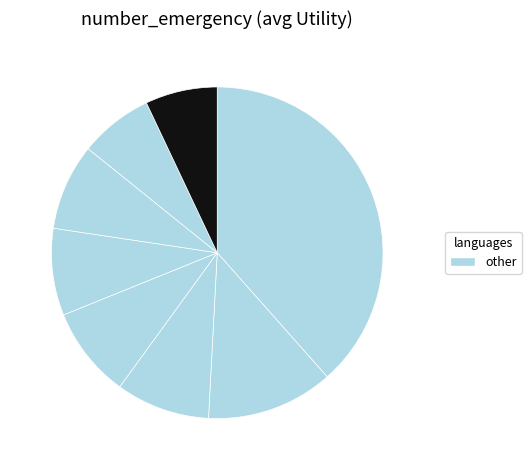

How many slices are in this pie chart?

8